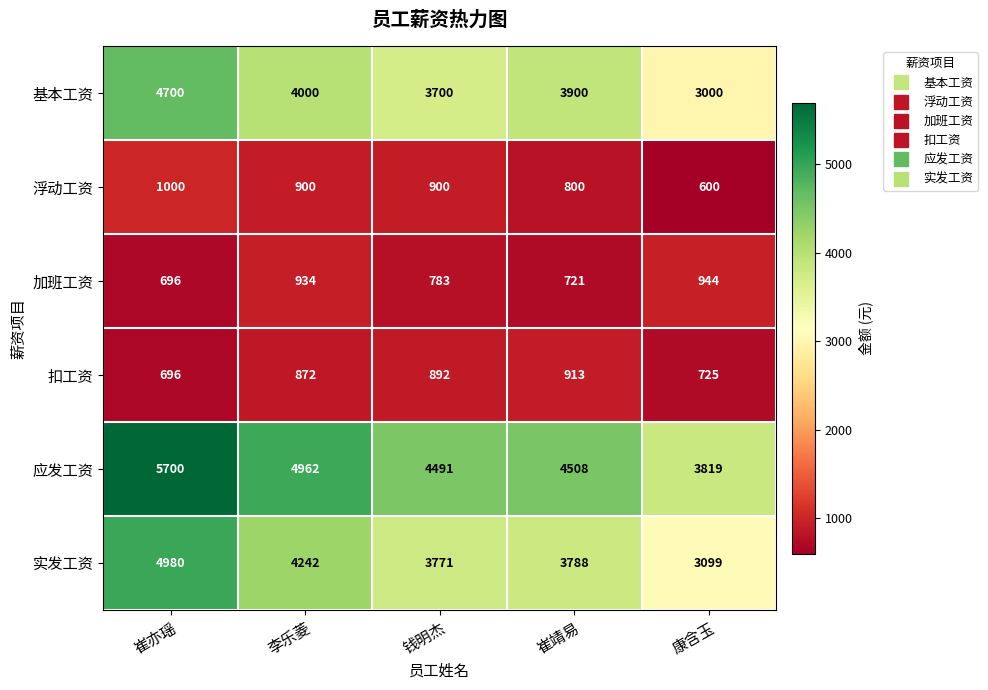

At which label is 应发工资 closest to 4759?

李乐菱